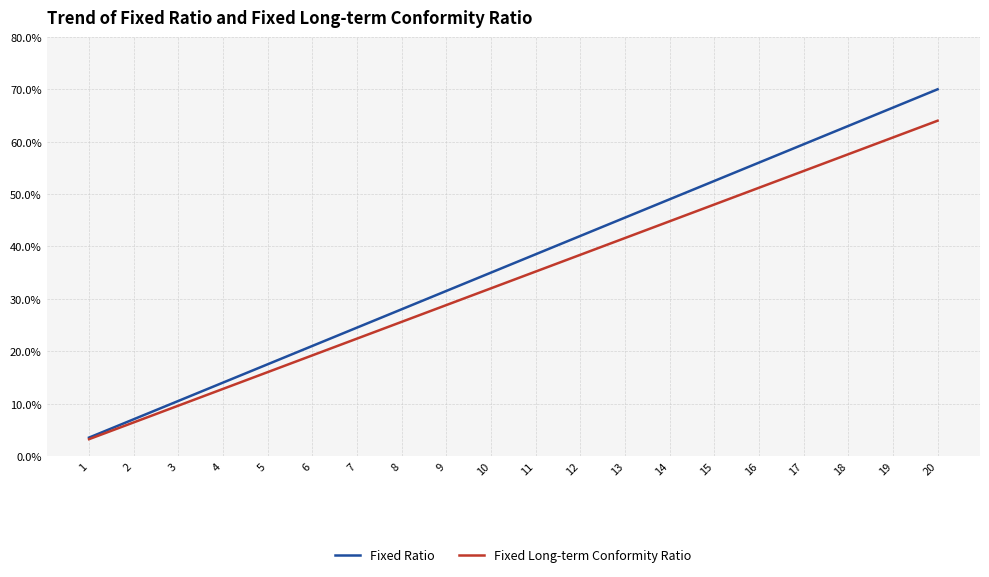

Which series has the largest range (max minus min)?

Fixed Ratio